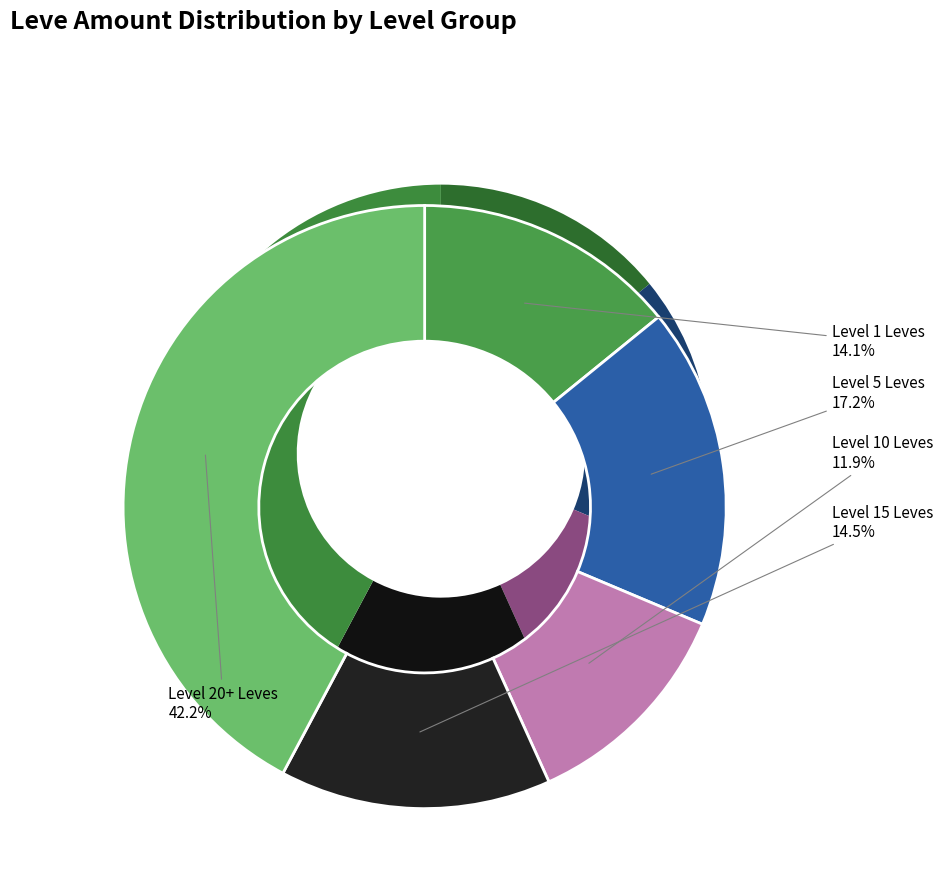

Does Leve Level 1 (Cowl) represent more than half of the total?

No